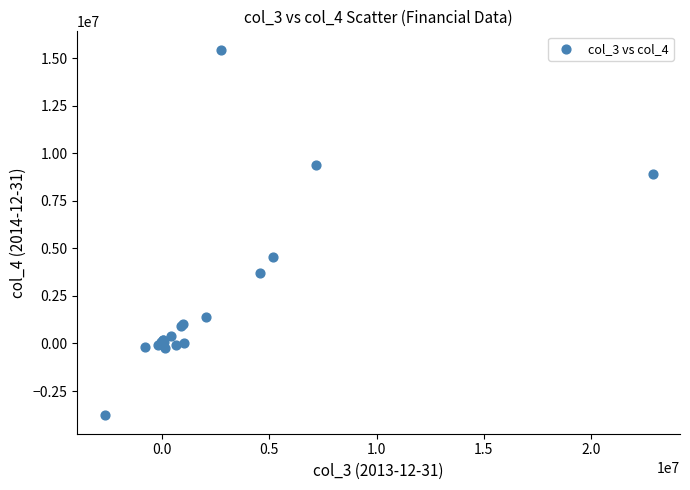

What Y value in the scatter plot is closest to 5832000?

4524000.0